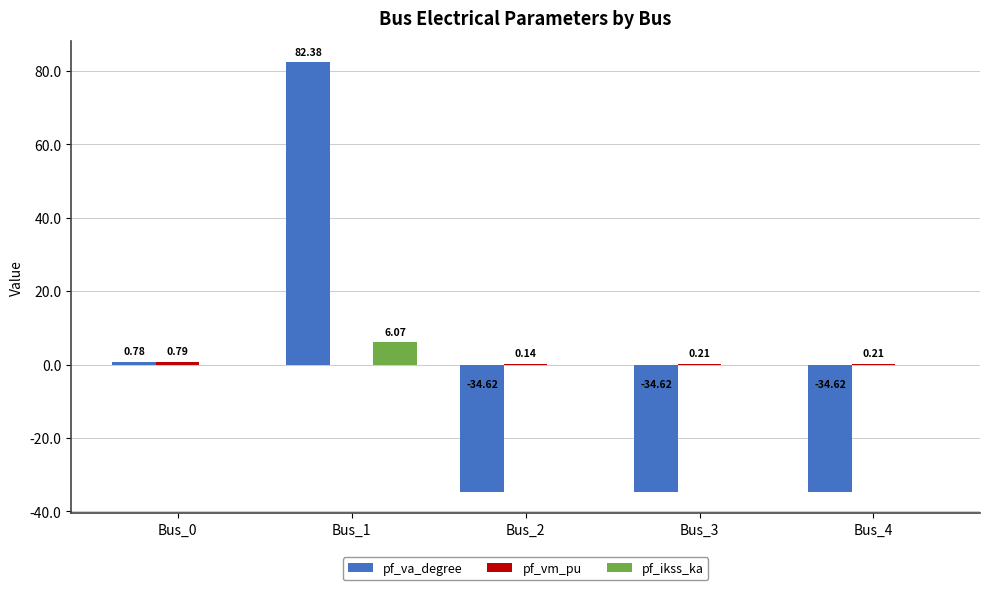

At which label does pf_va_degree reach its peak?

Bus_1